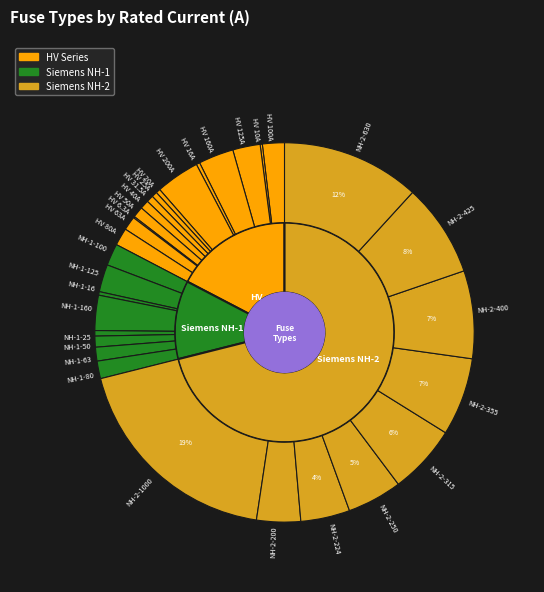

Is there a majority slice in this chart?

No